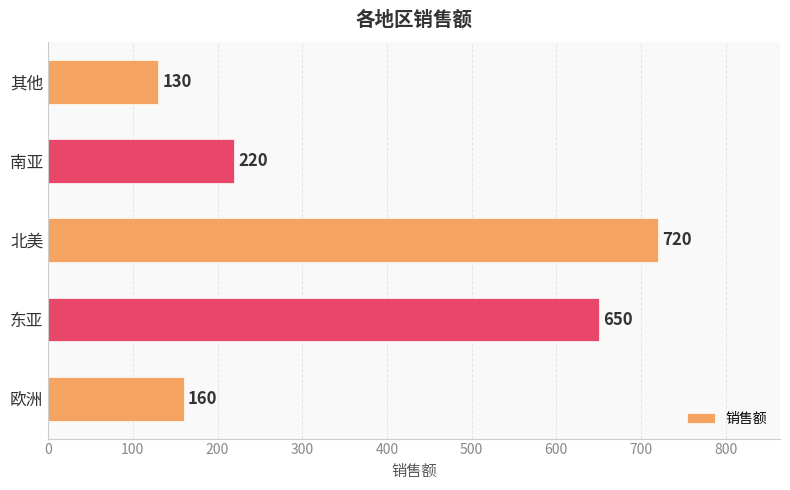

What is the approximate value at 欧洲, to the nearest 50?

150